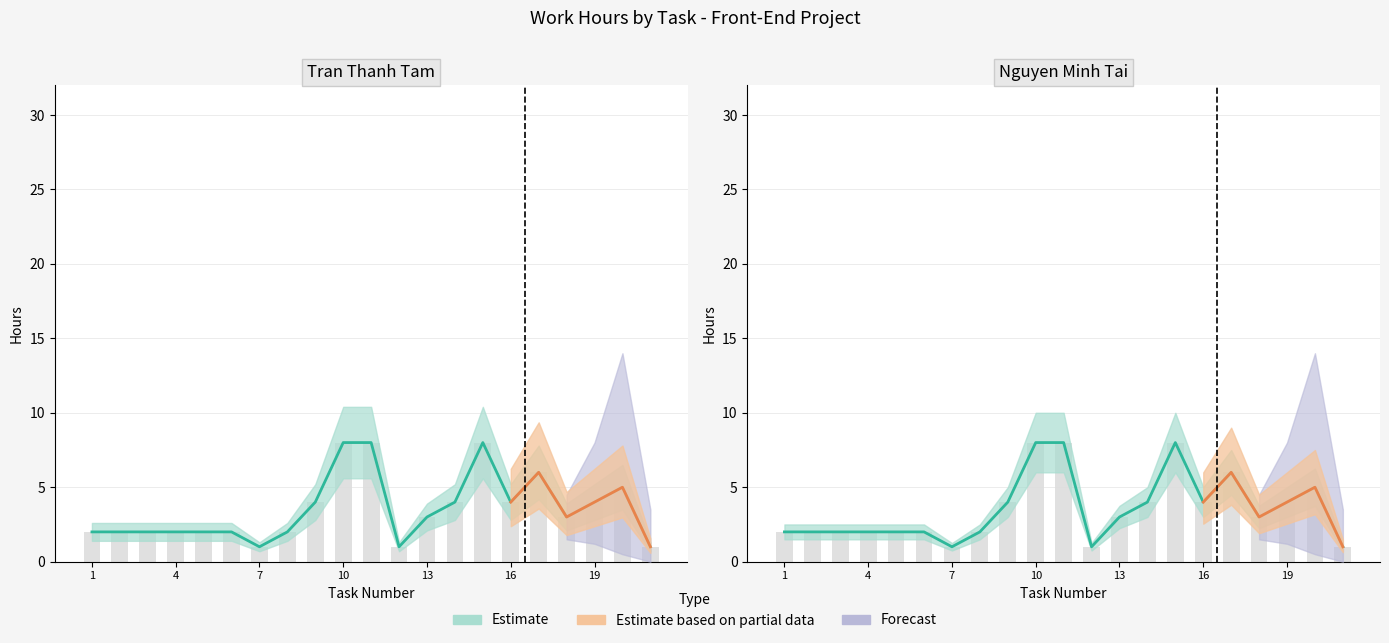

How many groups of bars are there?

21